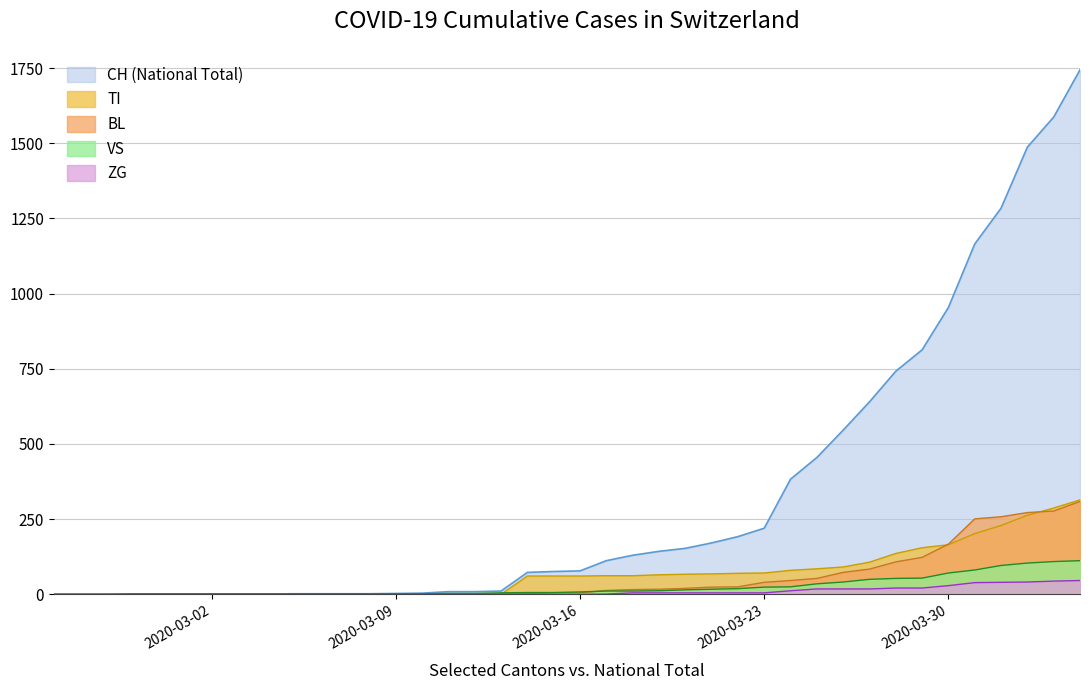

The value of ZG at 2020-03-09 is 0. True or false?

True